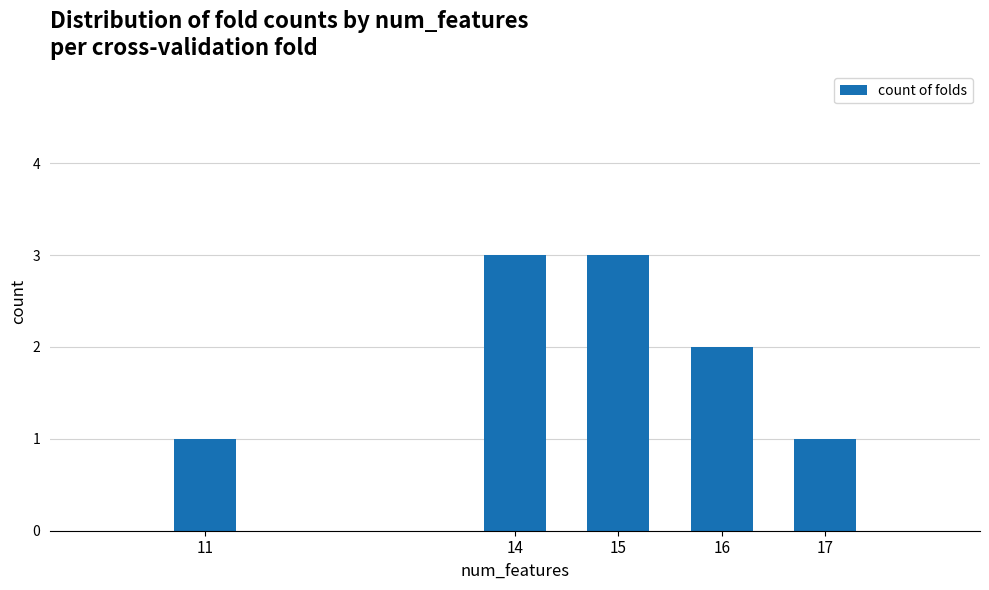

True or false: the data shows 2 at 16.

True